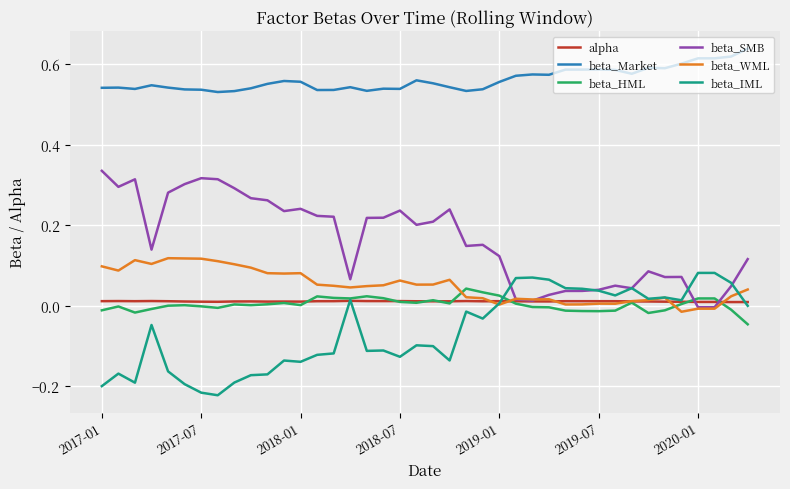

In beta_HML, how many points are lower than both neighbors (excluding endpoints)?

9